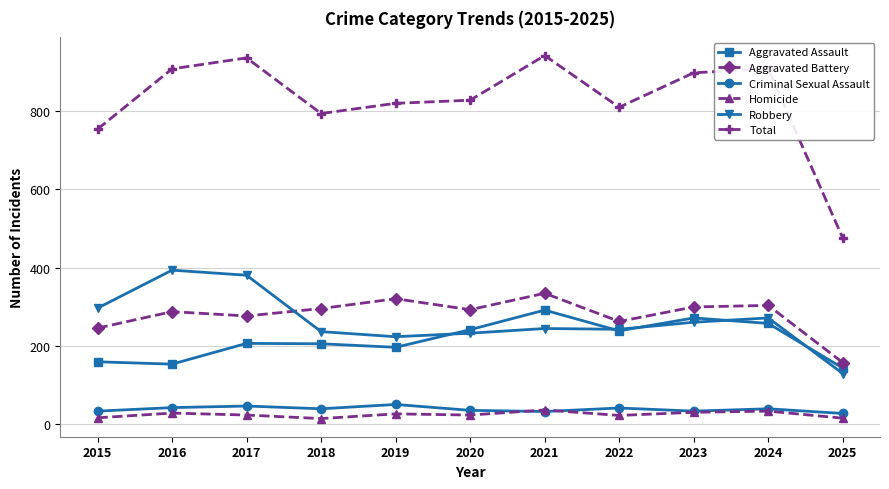

True or false: Criminal Sexual Assault has a value of 43 at 2016.

True